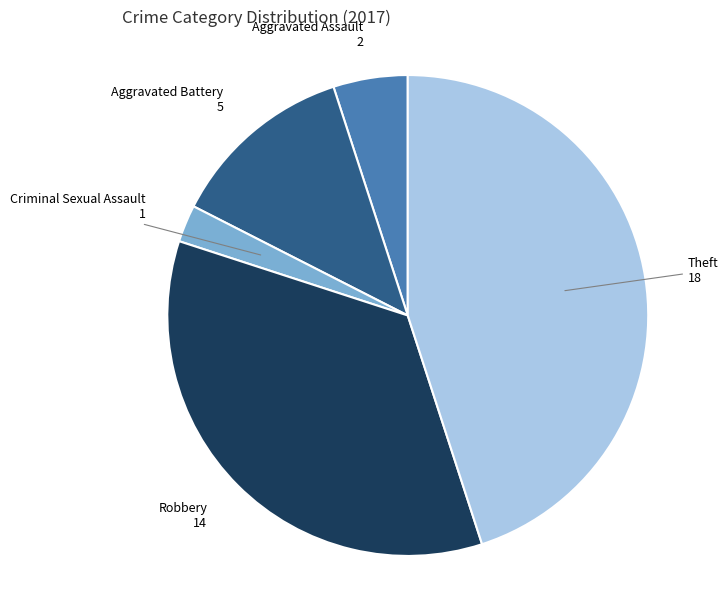

Is there any slice that represents more than half of the pie?

No